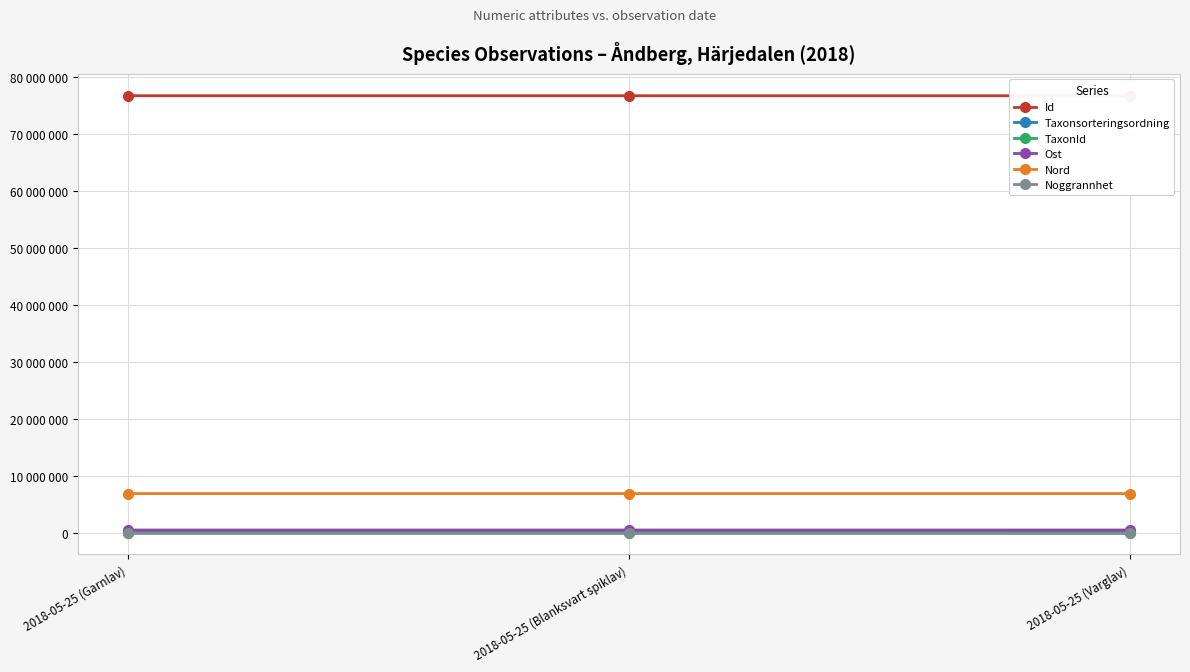

What are all the series names shown in the legend?

Id, Taxonsorteringsordning, TaxonId, Ost, Nord, Noggrannhet